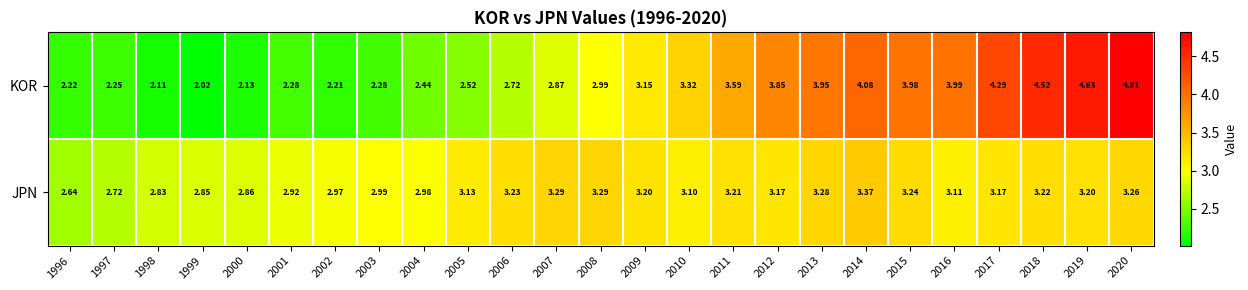

Between 1997 and 2010, which series saw the biggest shift?

KOR